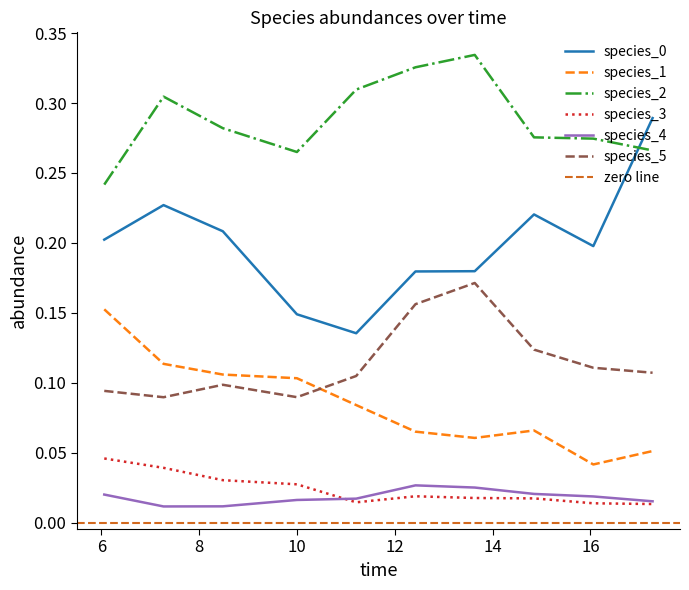

List the series in order of their peak value, lowest first.

species_4, species_3, species_1, species_5, species_0, species_2